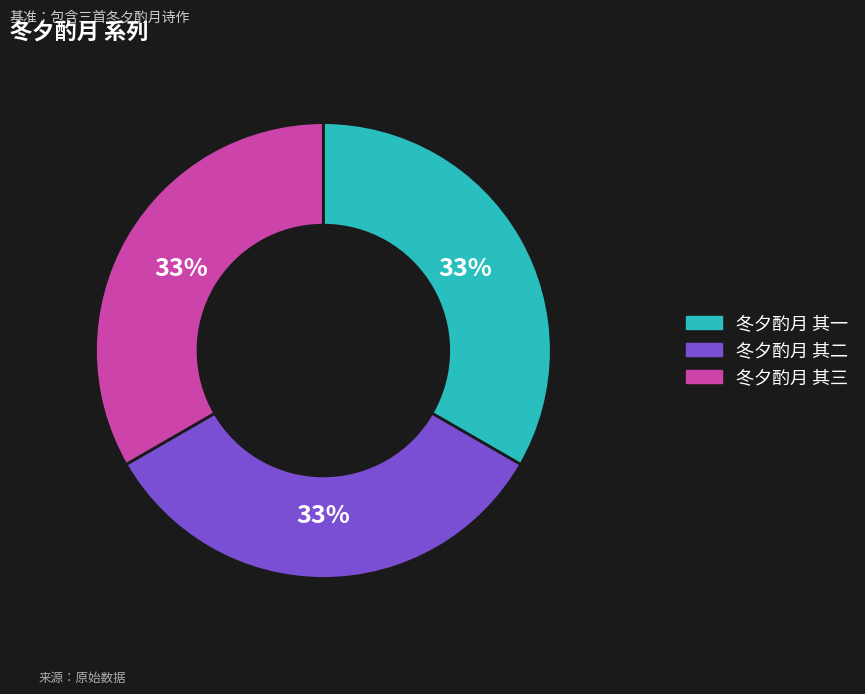

Does 冬夕酌月 其三 account for over 50% of the chart?

No